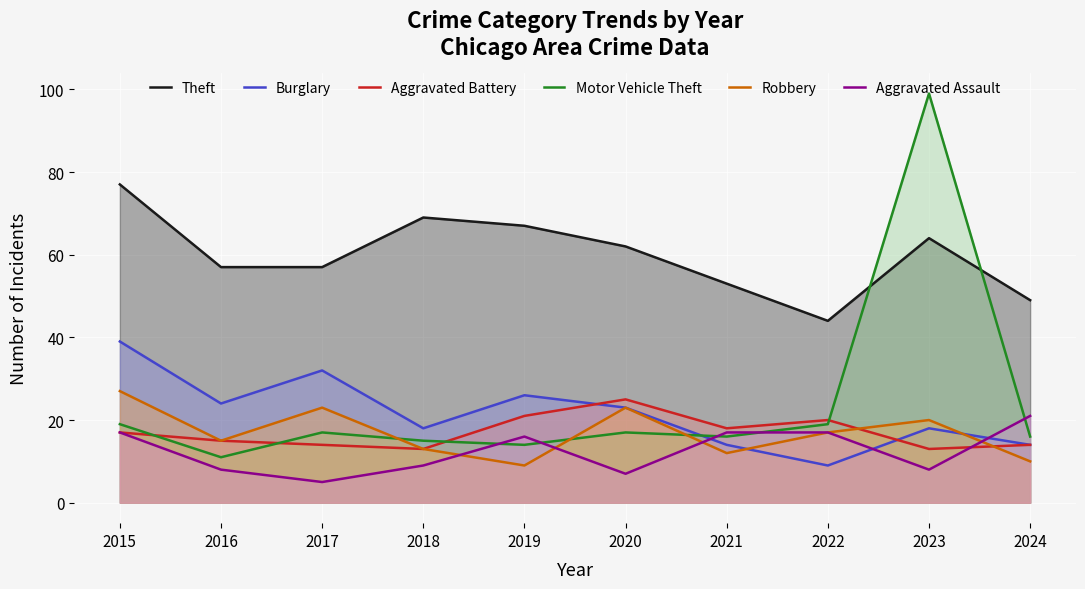

Between 2017 and 2019, which is larger?

2019